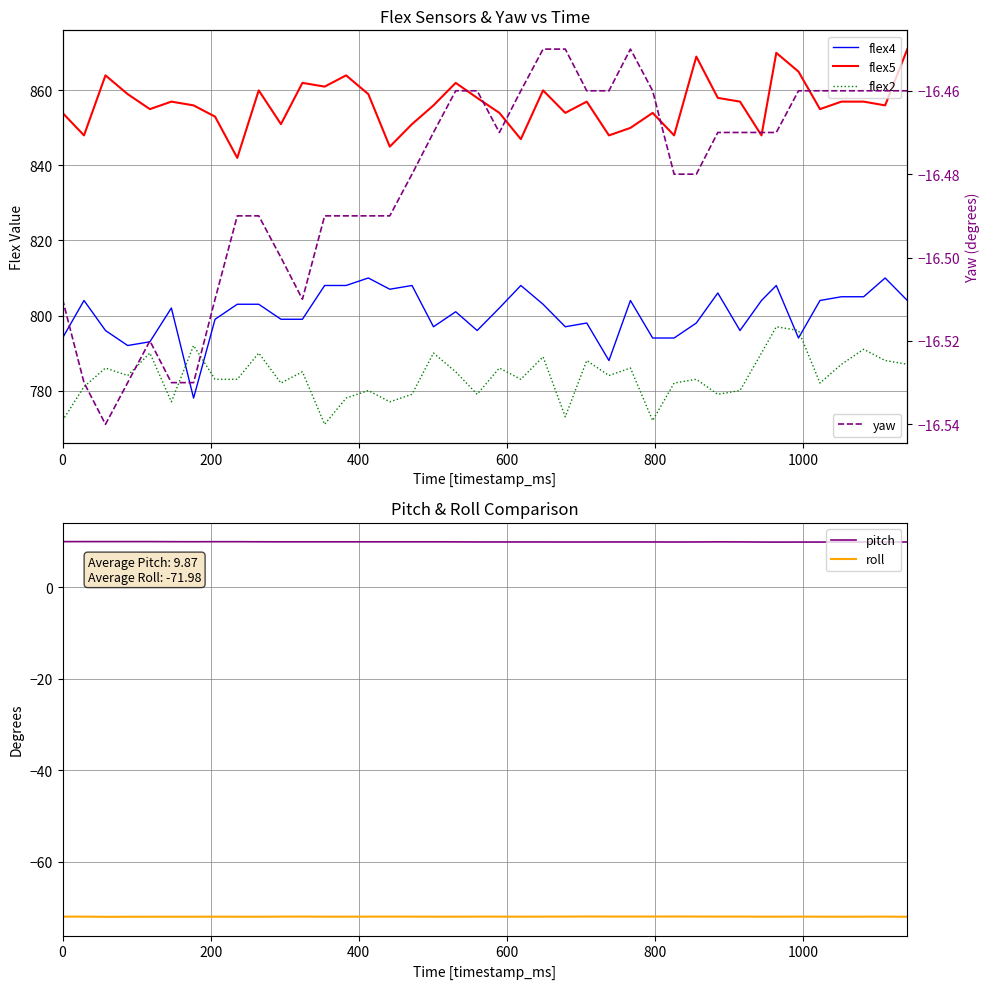

True or false: flex5 and pitch intersect in this chart.

False